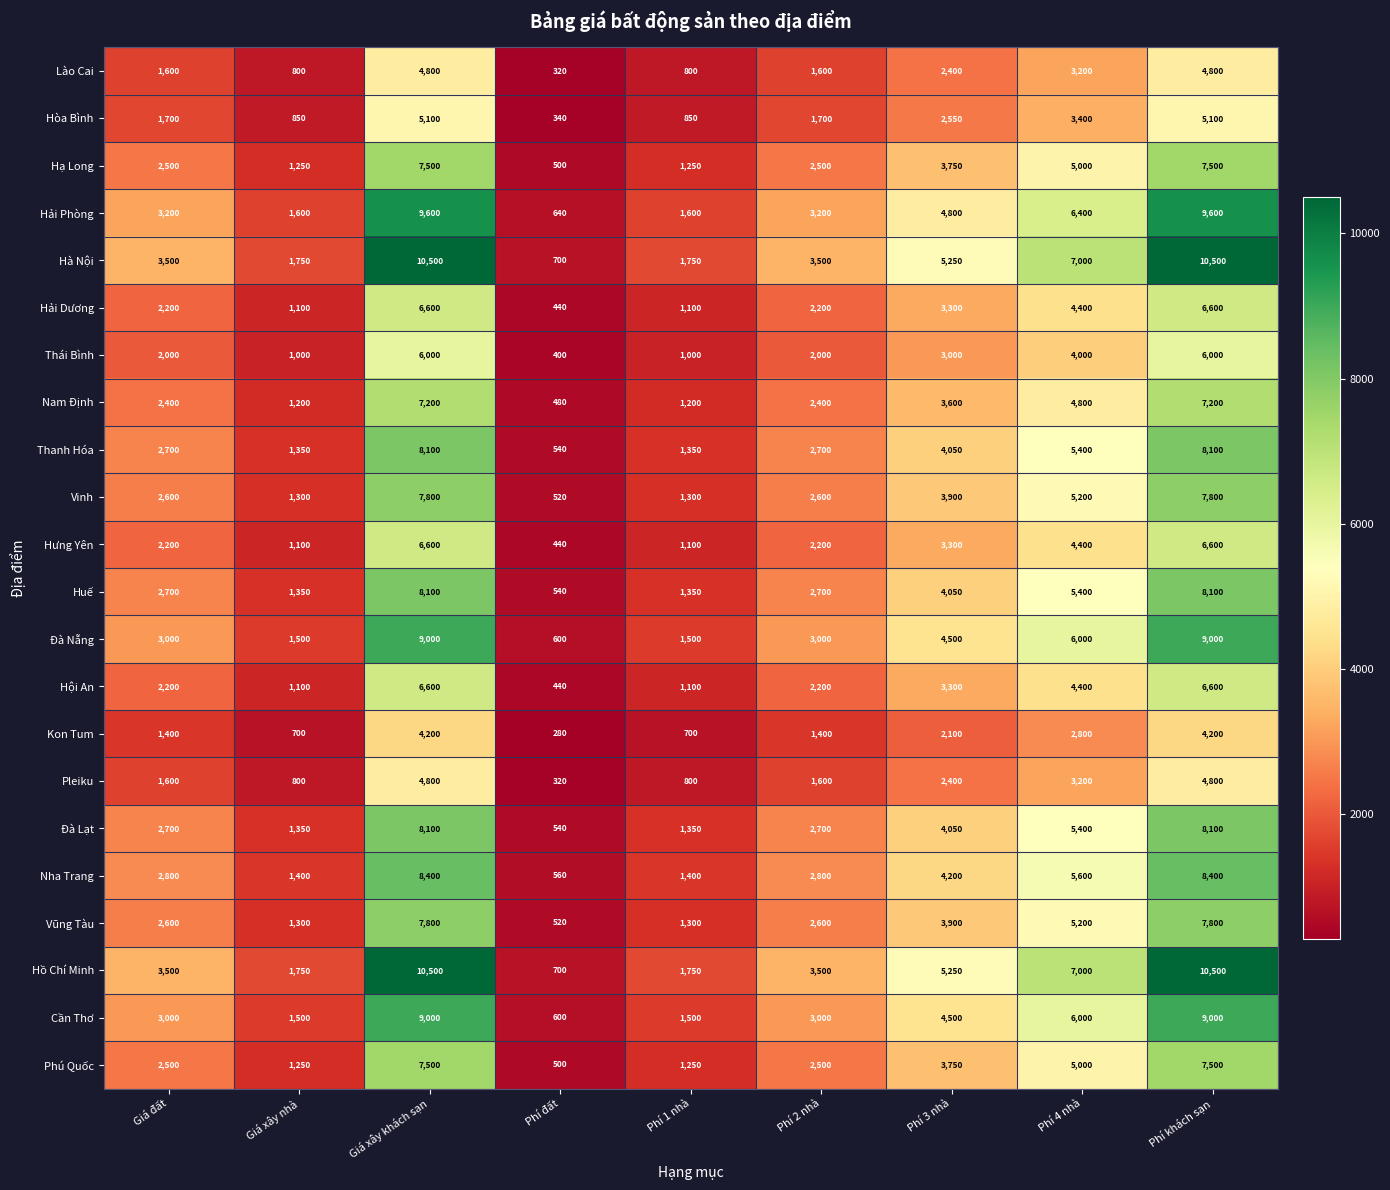

What value does the Nha Trang series have at Giá đất, to the nearest 100?

2800